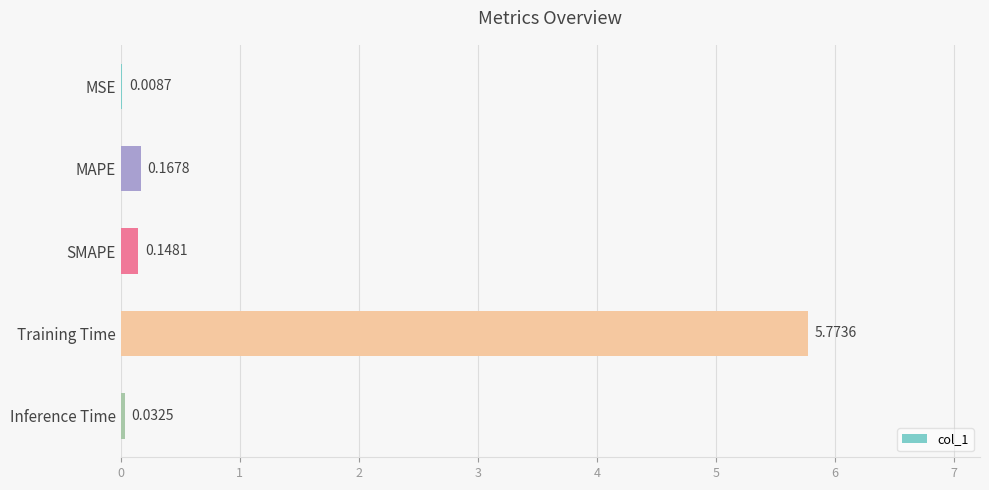

Between MSE and MAPE, which is larger?

MAPE